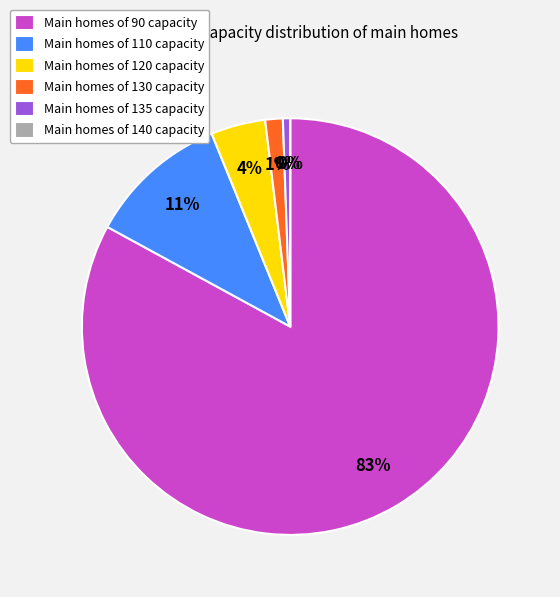

Count the number of slices in the pie.

6